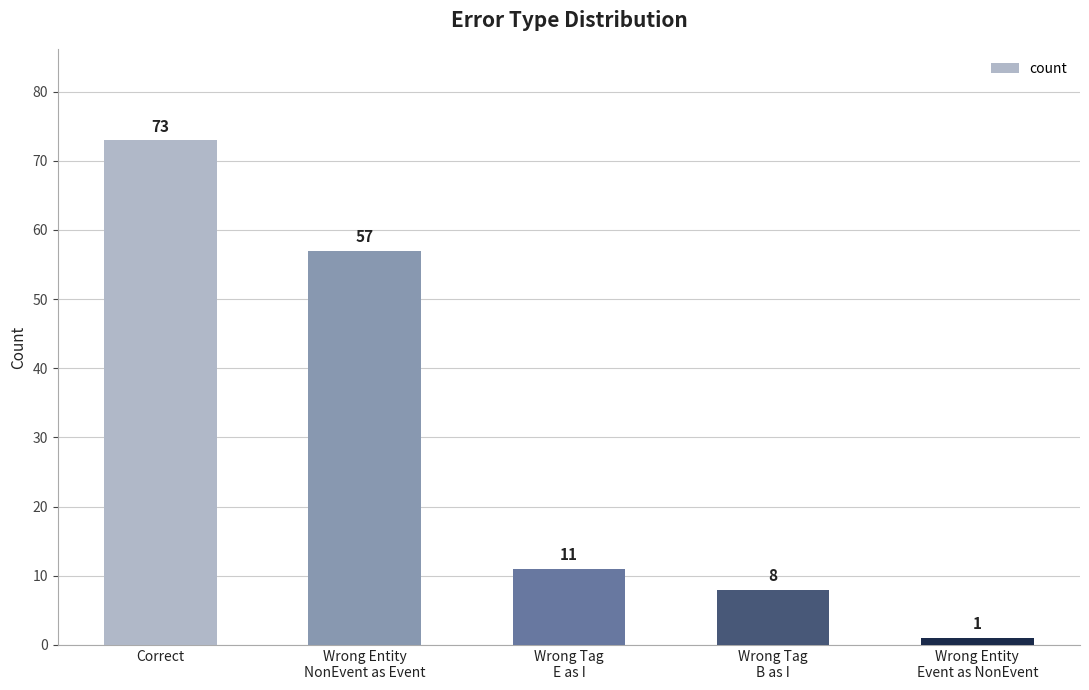

How many series are shown in this chart?

1